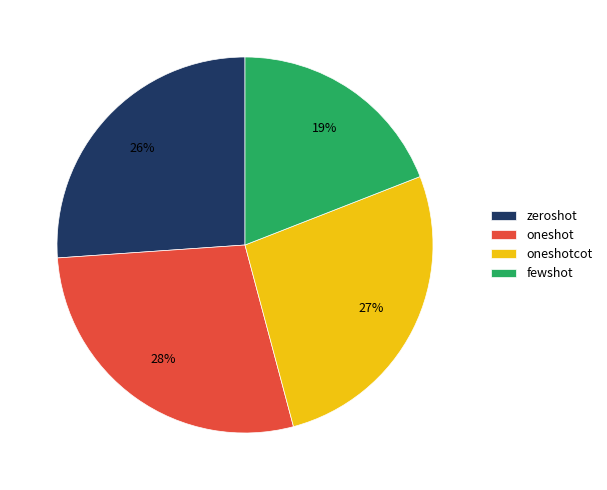

To the nearest percent, what portion does fewshot represent?

19%